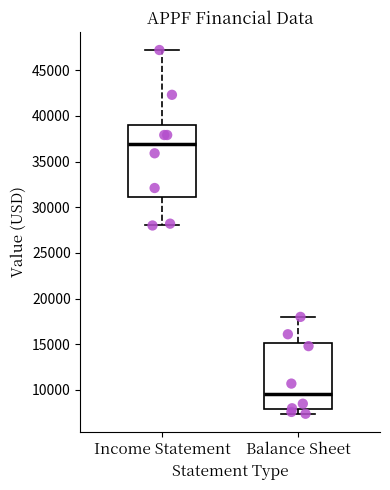

Reading left to right, transcribe this box plot: for each box, give where its median line is, the range the box spans, and where its two whiskers end, as read against the y-axis. The values are not printed on the chart, so give them approximately, as read against the axis.

Income Statement: median 37000, box 31000 to 39000, whiskers 28000 to 47000
Balance Sheet: median 9500, box 8000 to 15000, whiskers 7500 to 18000